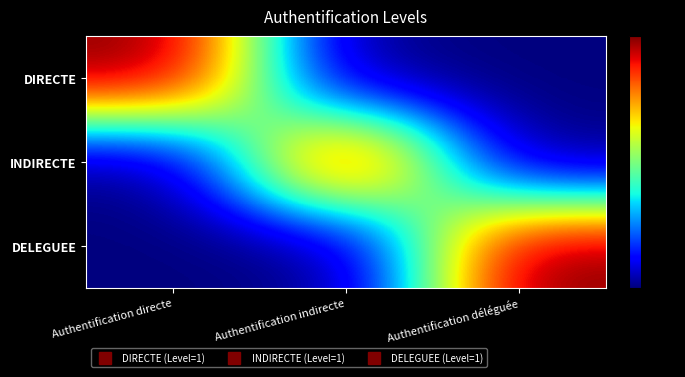

What is the maximum value shown in the chart?

1